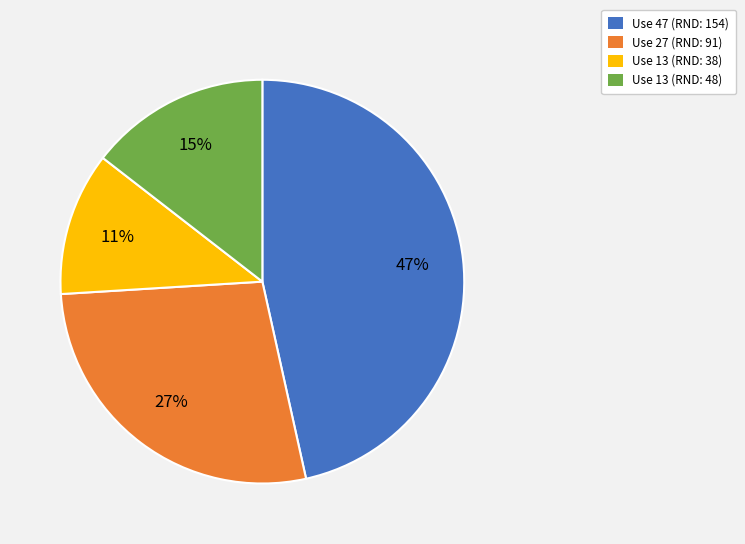

To the nearest percent, what is the average slice percentage?

25%